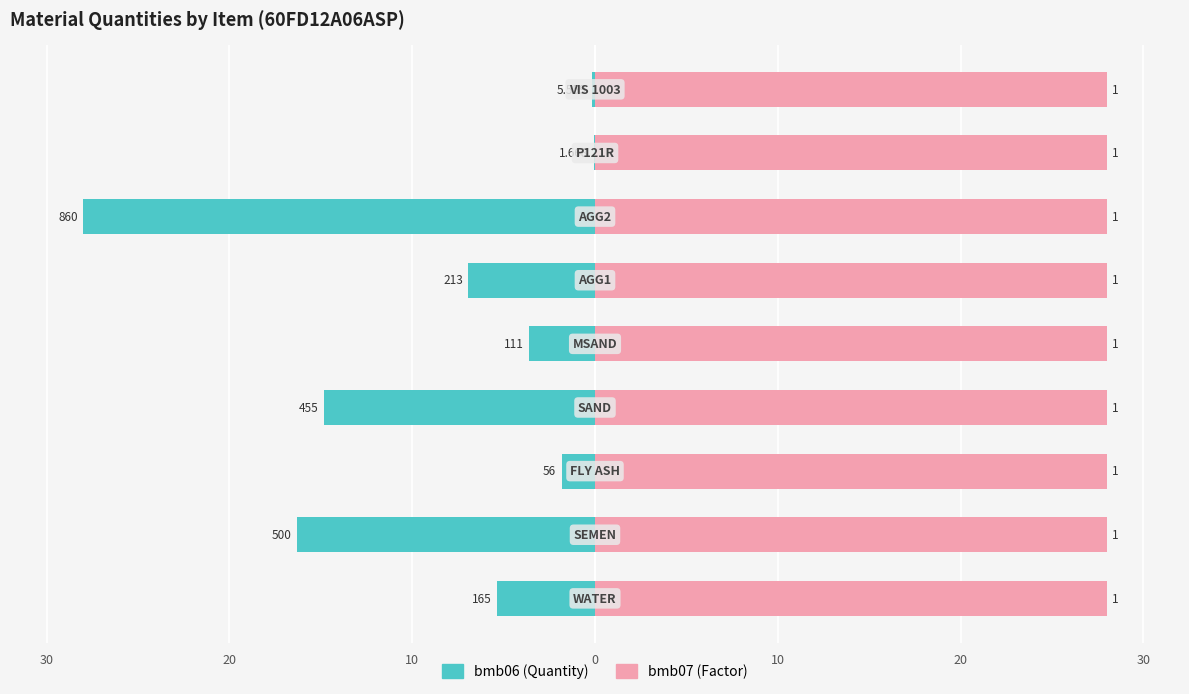

At 20, list the series in order from largest to smallest.

bmb07 (Factor), bmb06 (Quantity)